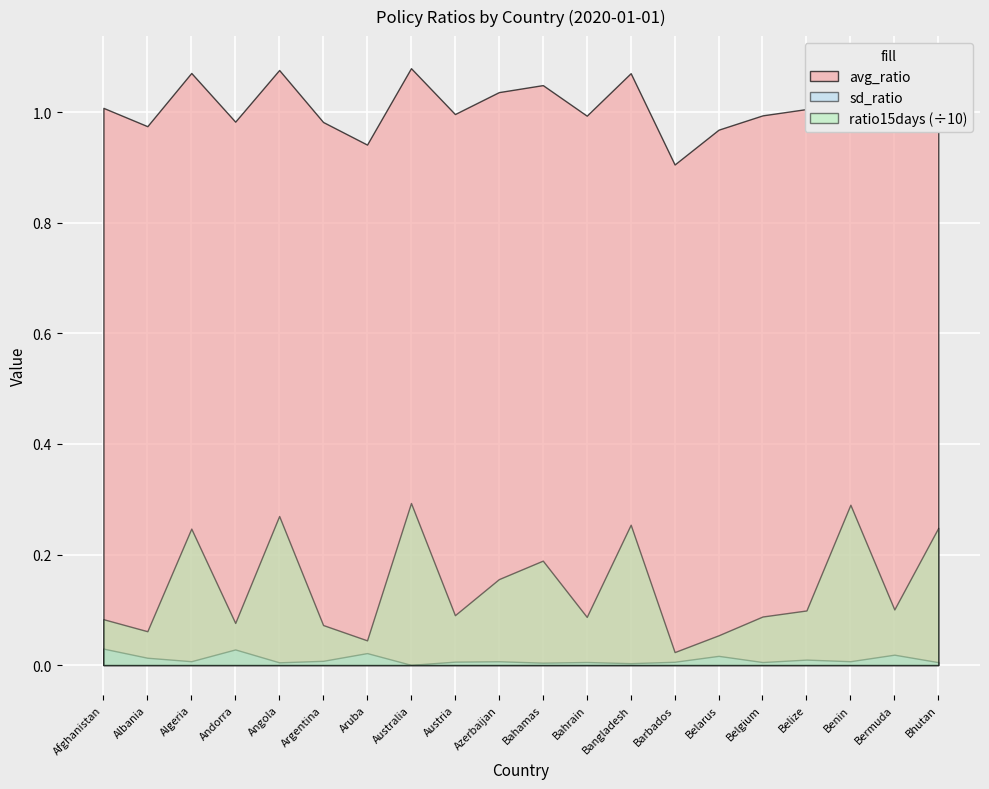

What is the label of the 5th point from the right?

Belgium